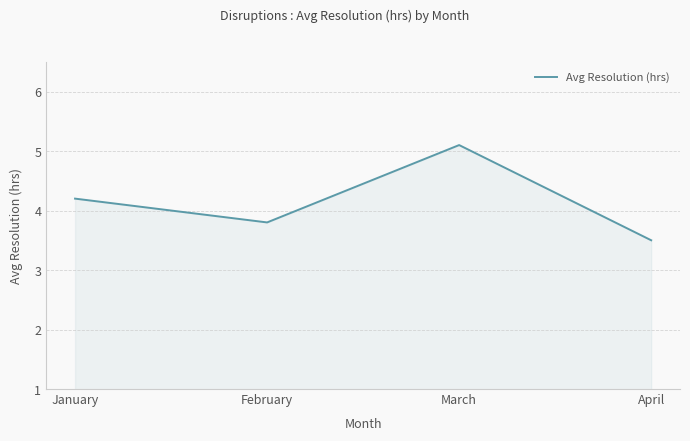

Does the chart have visible grid lines?

Yes